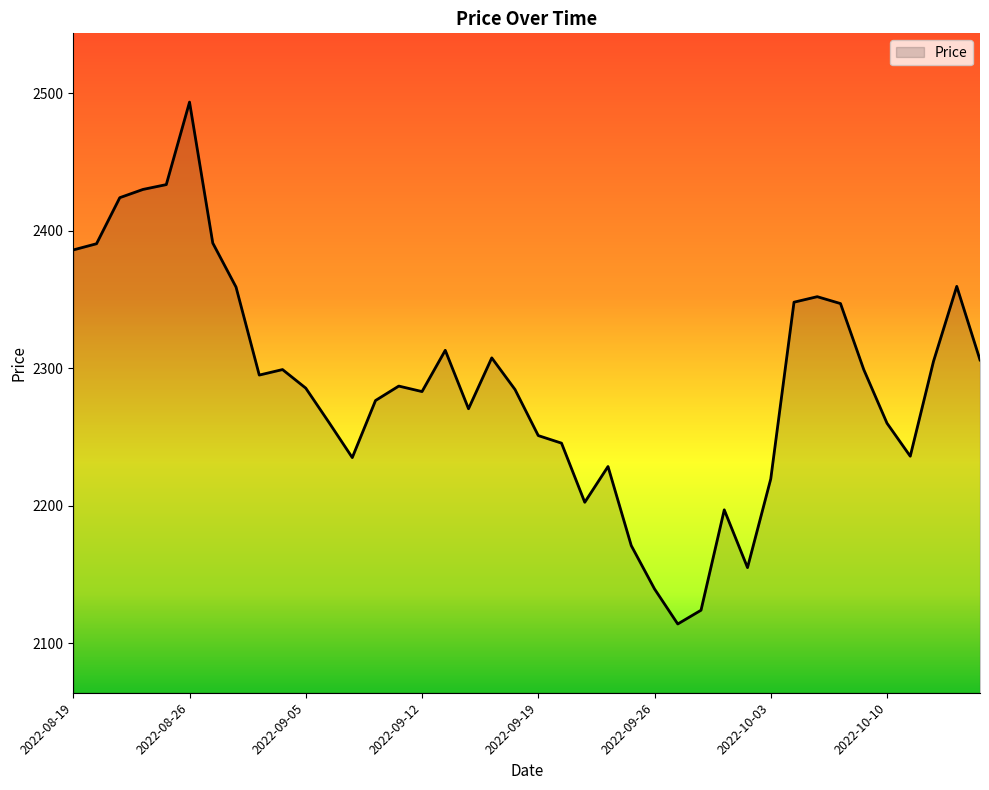

What is the minimum value shown in the chart?

2114.0